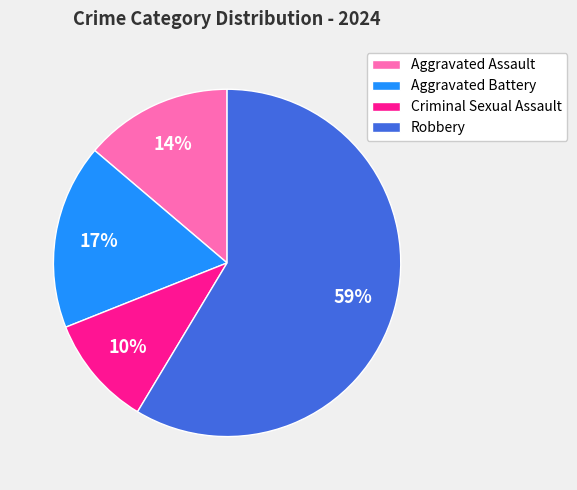

What is the smallest slice in the pie chart?

Criminal Sexual Assault